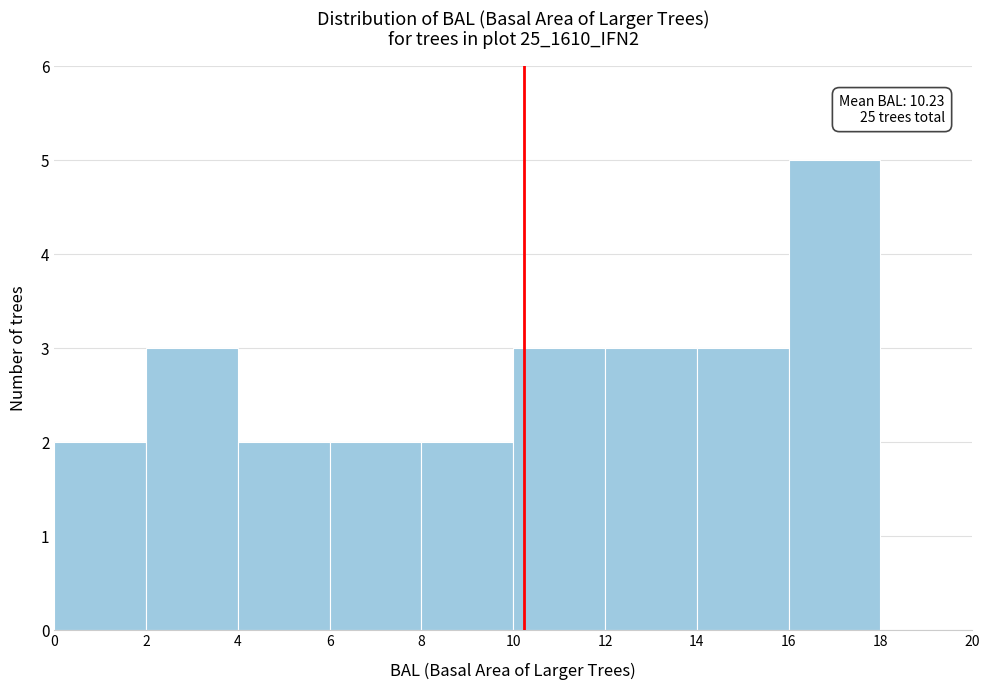

Which range on the x-axis has the tallest bar?

16 to 18